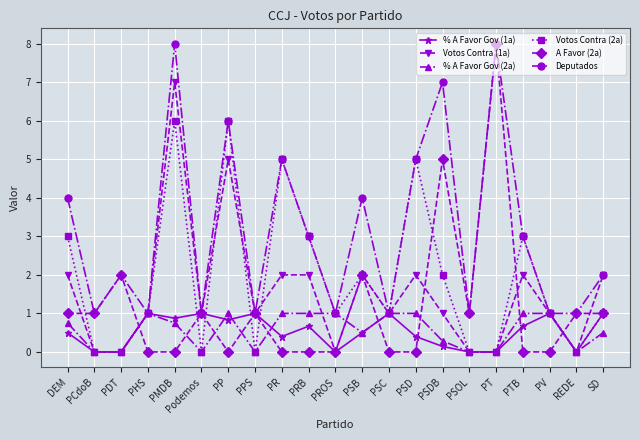

True or false: % A Favor Gov (1a) has more than 0 points higher than both neighbors.

True